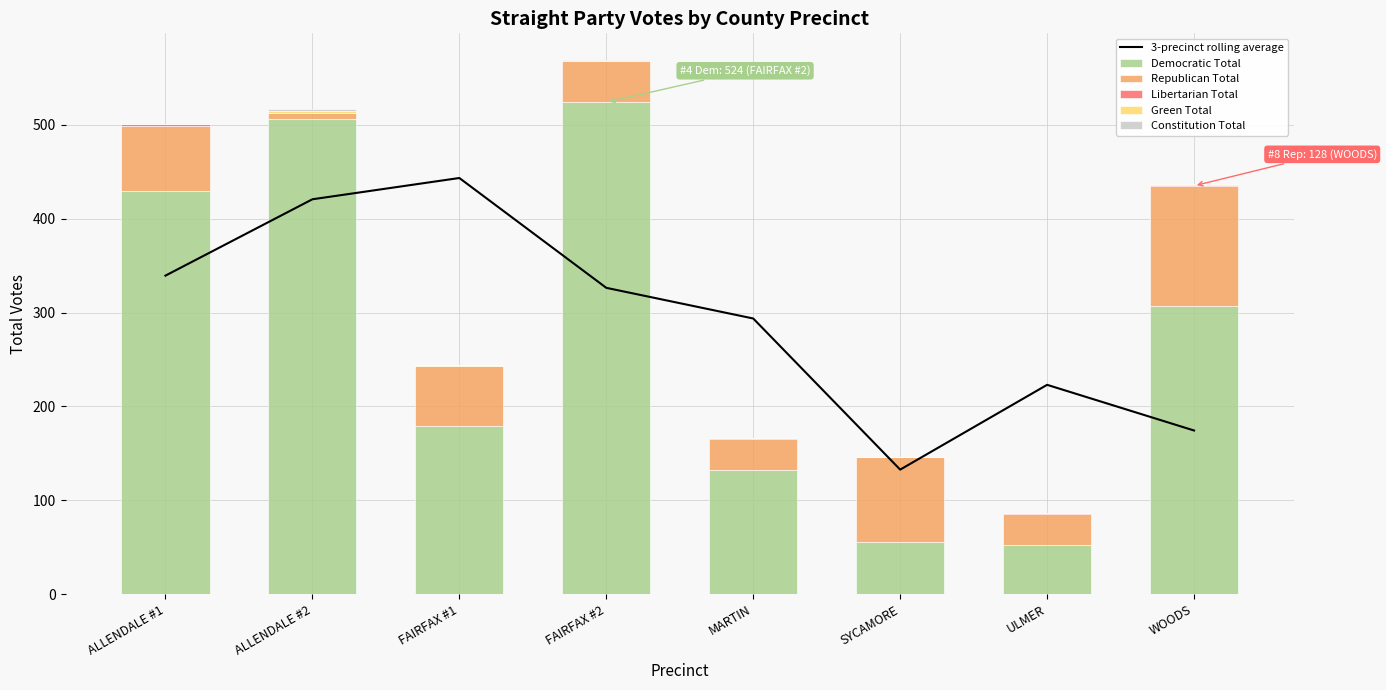

Which label corresponds to the largest value in the chart?

FAIRFAX #2